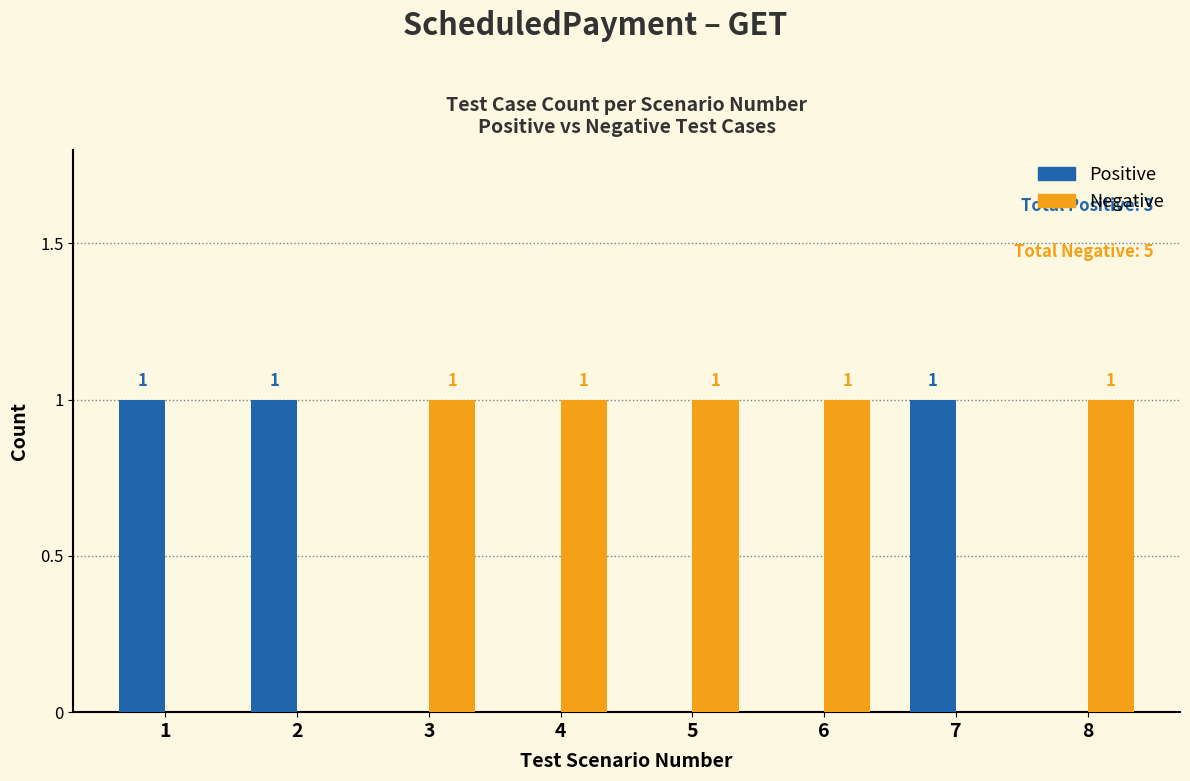

Which series has the largest total across all categories?

Negative